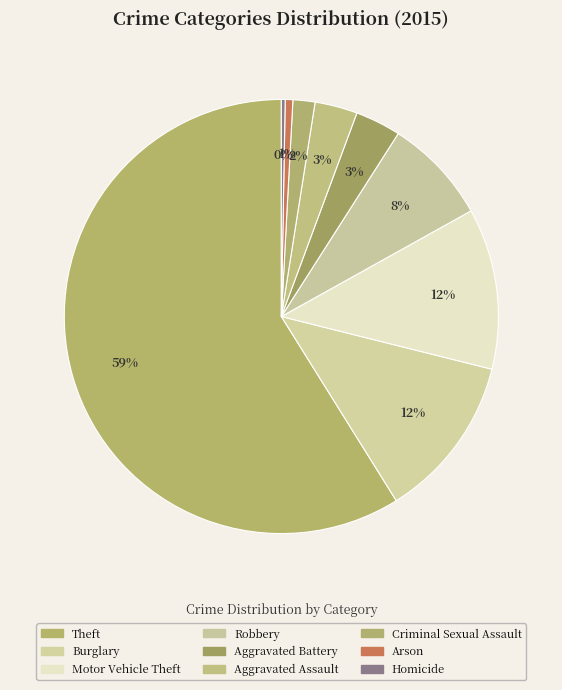

What percentage do Criminal Sexual Assault and Arson together represent?

2.2%